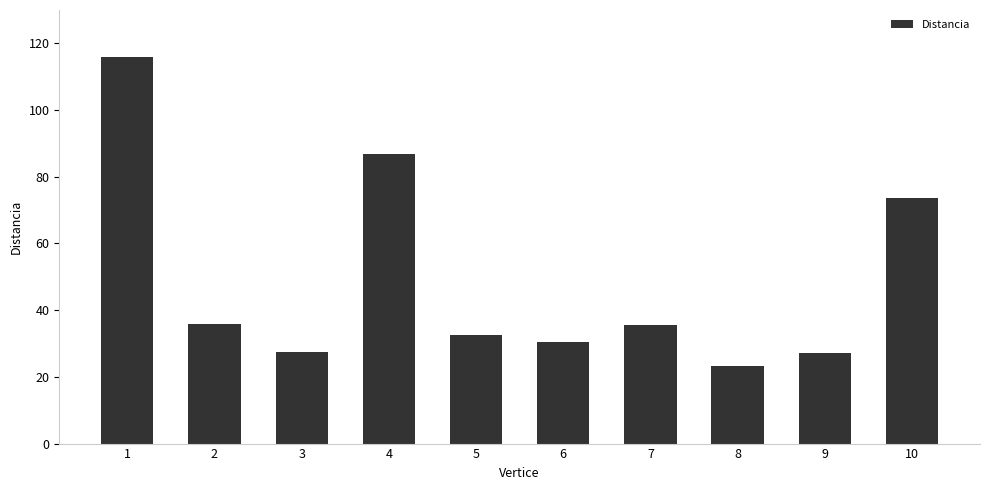

Which category has the lowest value across all series?

8